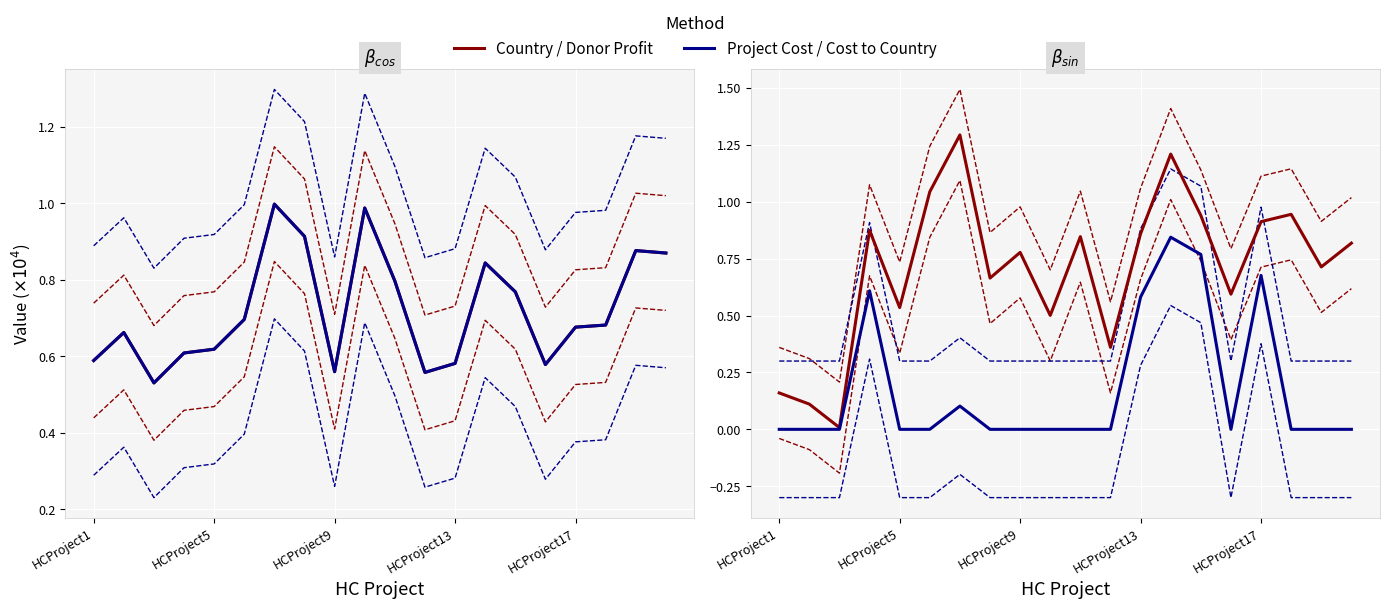

How many lines are shown in the chart?

4